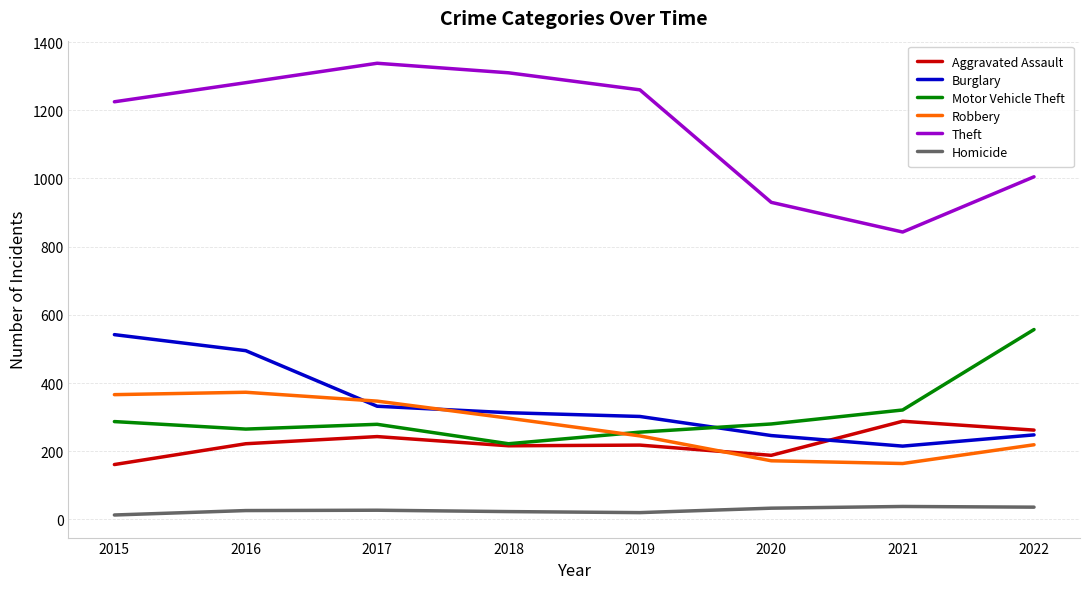

List the series in order of their peak value, lowest first.

Homicide, Aggravated Assault, Robbery, Burglary, Motor Vehicle Theft, Theft